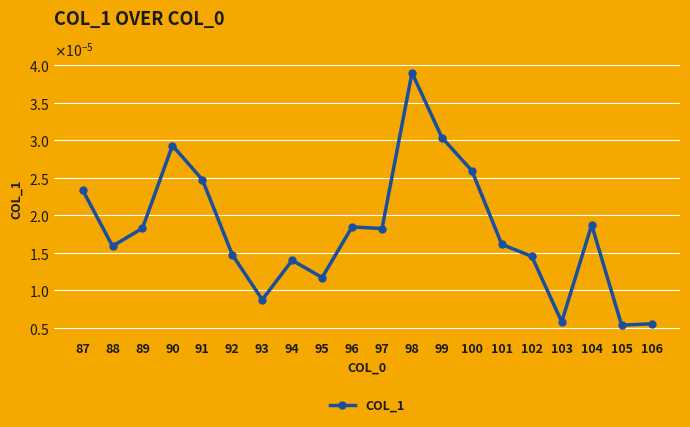

Rank the categories by value from highest to lowest.

98, 99, 90, 100, 91, 87, 104, 96, 89, 97, 101, 88, 92, 102, 94, 95, 93, 103, 106, 105